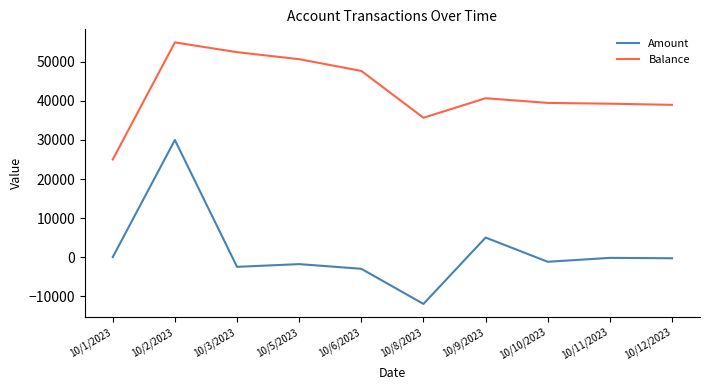

What position from the left is 10/8/2023?

6